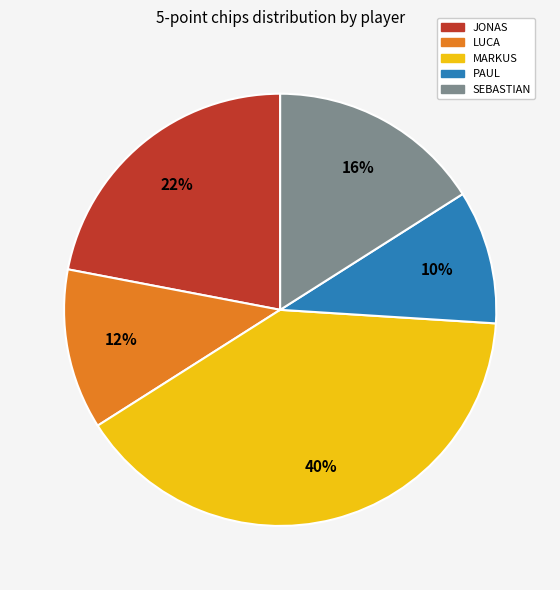

Rank the categories by value from lowest to highest.

PAUL, LUCA, SEBASTIAN, JONAS, MARKUS